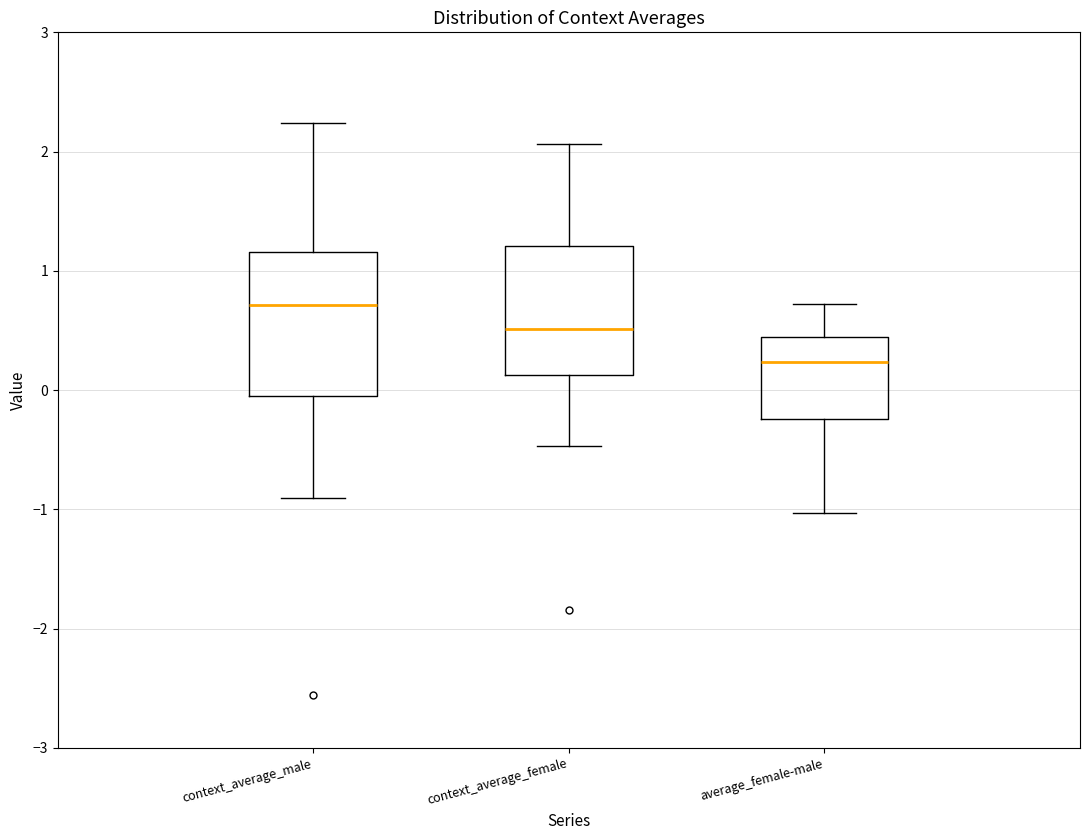

Which box's median line is the lowest?

average_female-male